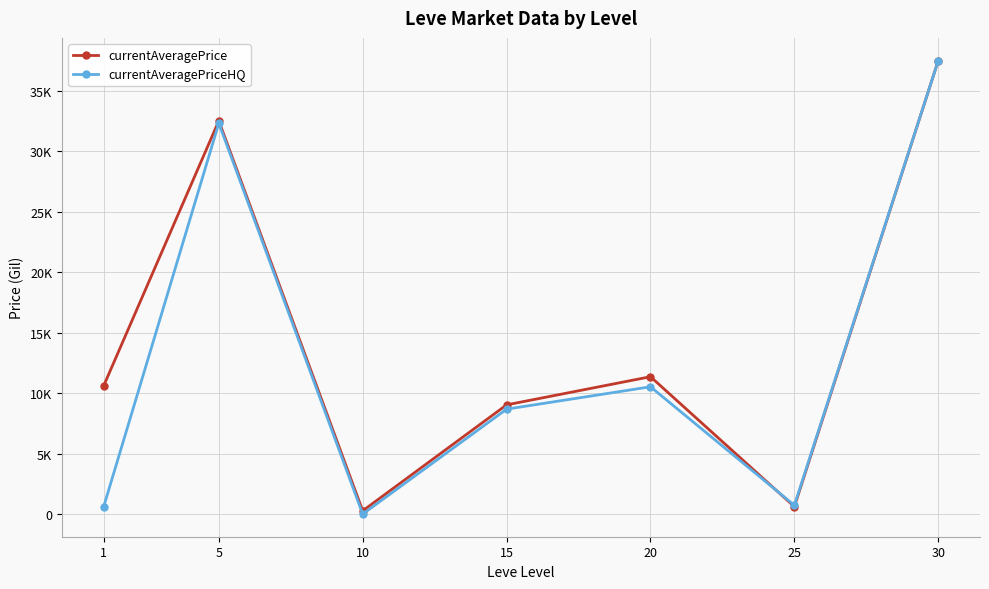

The value of currentAveragePriceHQ at 30 is 8318.4. True or false?

False